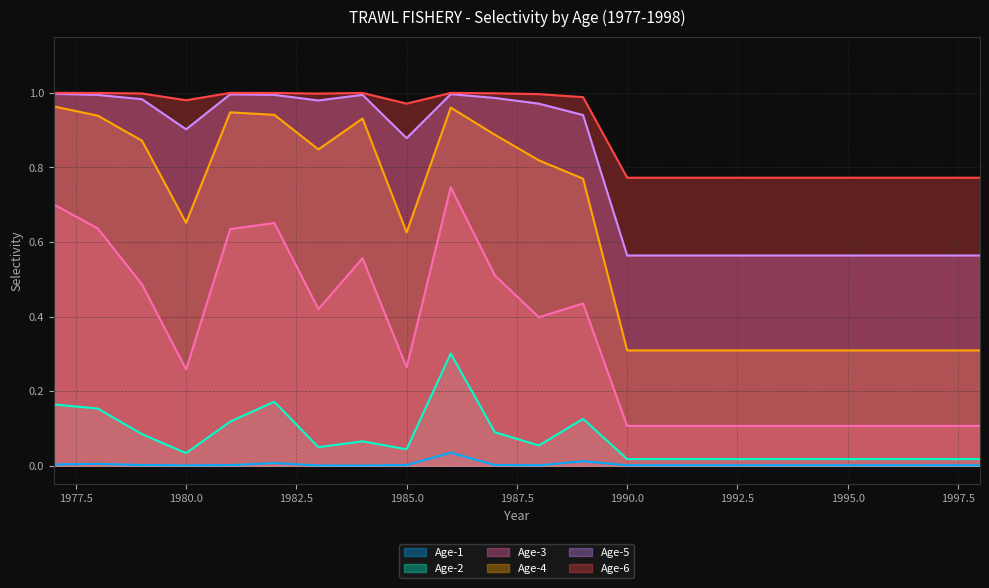

Does the chart display data point markers on the line(s)?

No